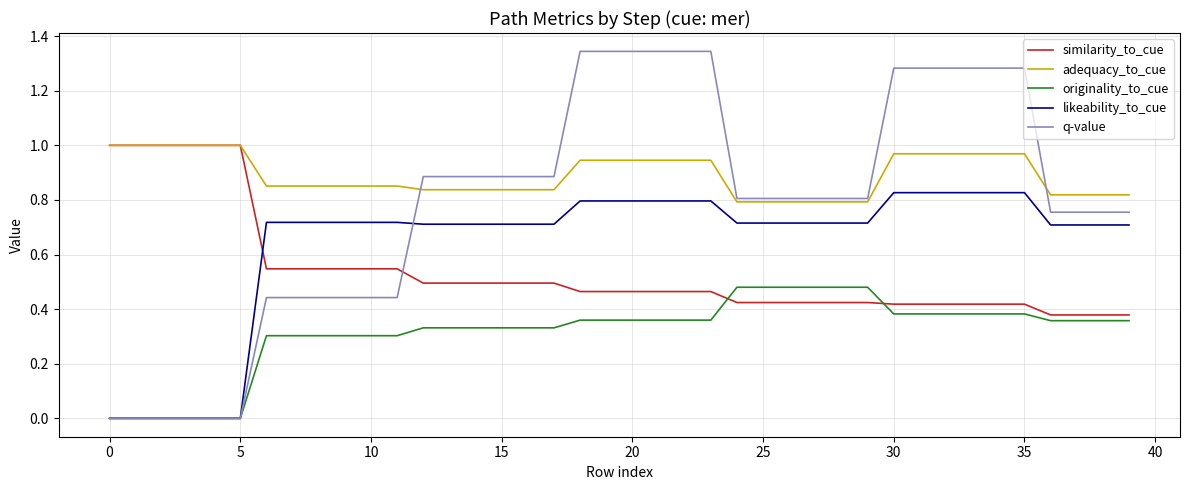

Does the chart display data point markers on the line(s)?

No